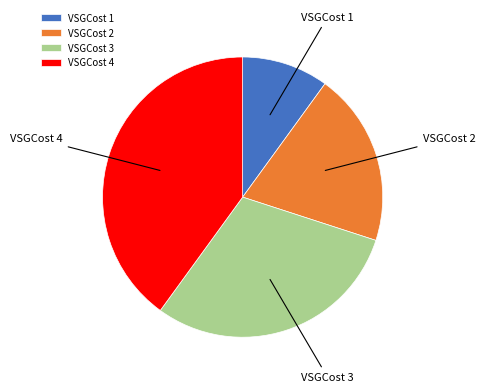

Which category has the biggest portion of the pie?

VSGCost 4